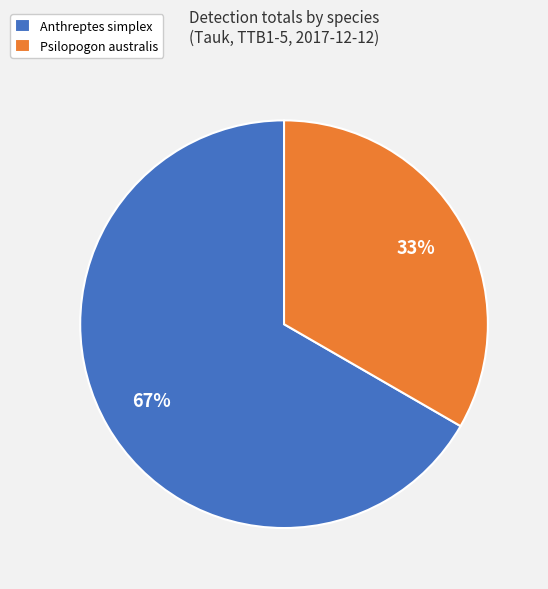

Which slice is the largest?

Anthreptes simplex